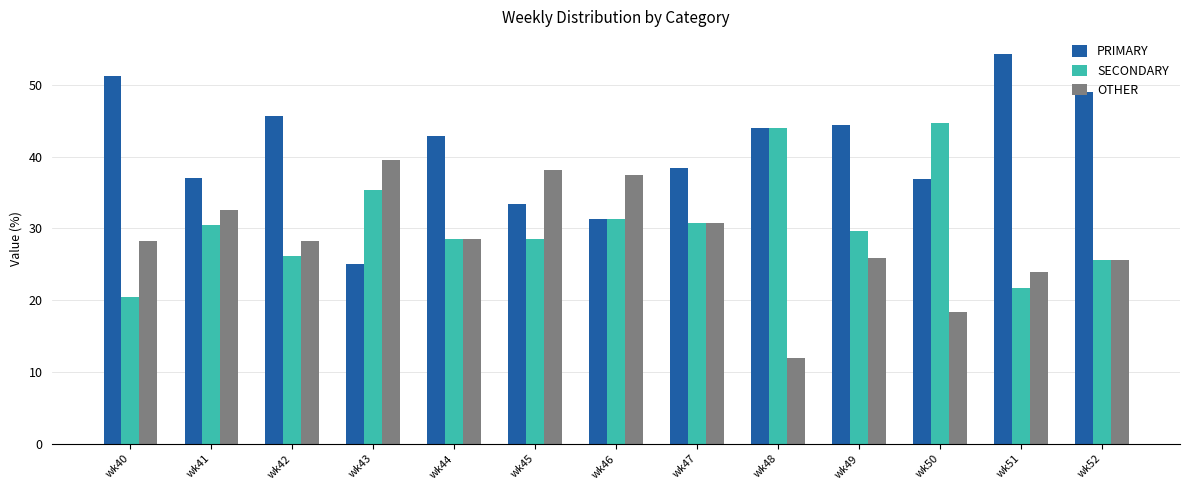

Which series changed the most between wk41 and wk42?

PRIMARY